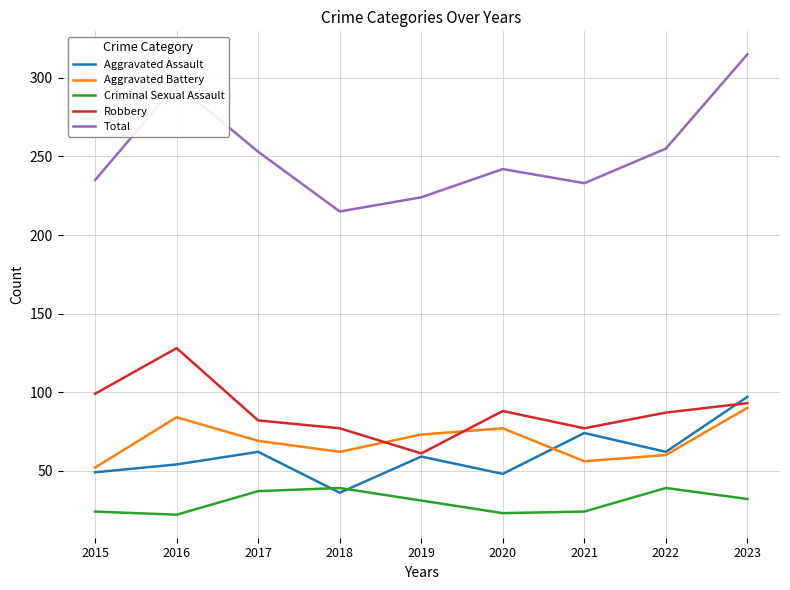

At which label is Robbery closest to 94?

2023